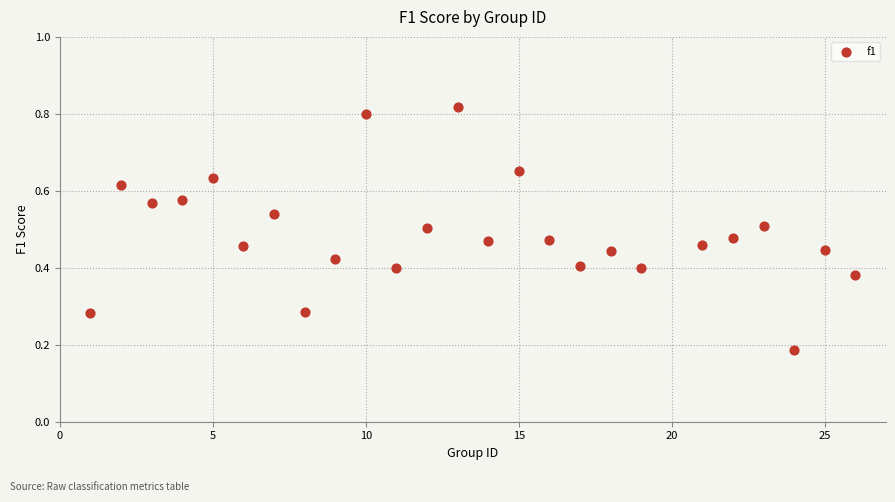

What is the range of X values (max minus min)?

25.0